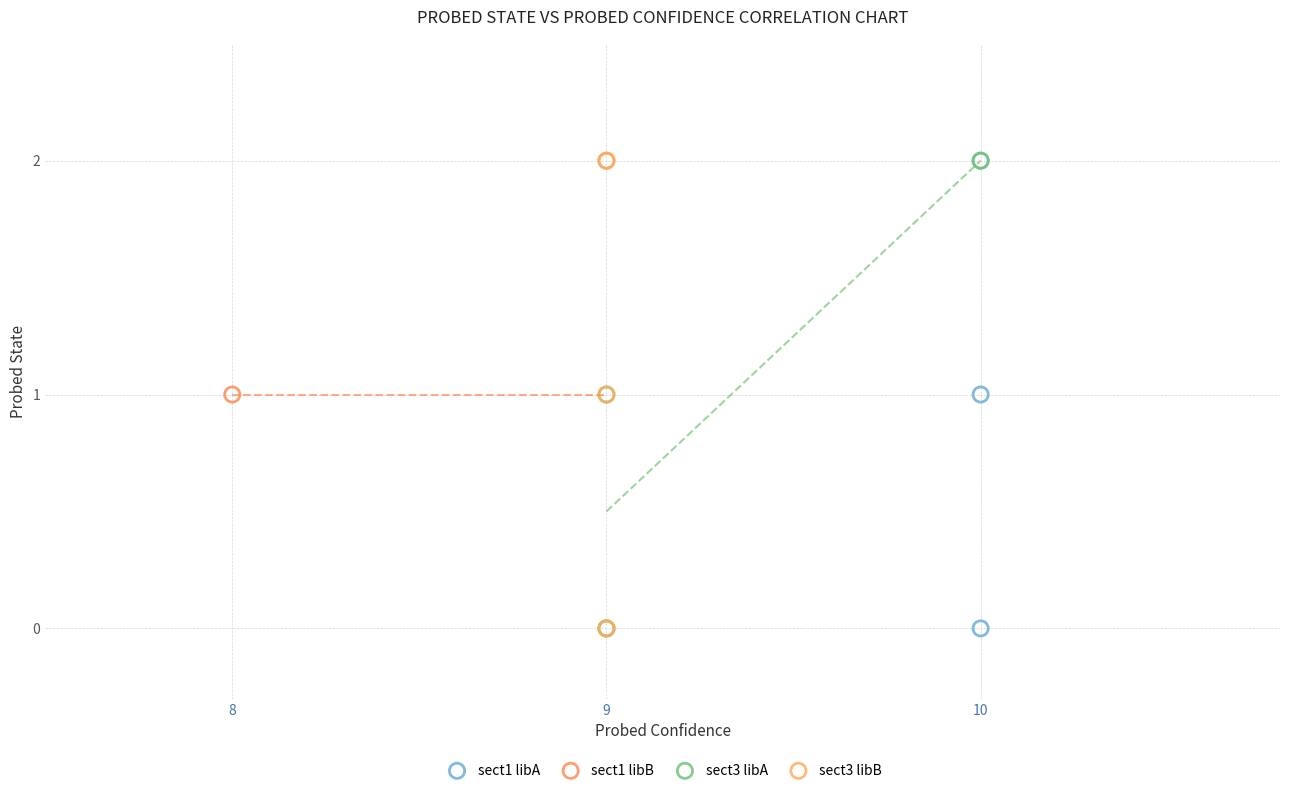

What are all the series names shown in the legend?

sect1 libA, sect1 libB, sect3 libA, sect3 libB